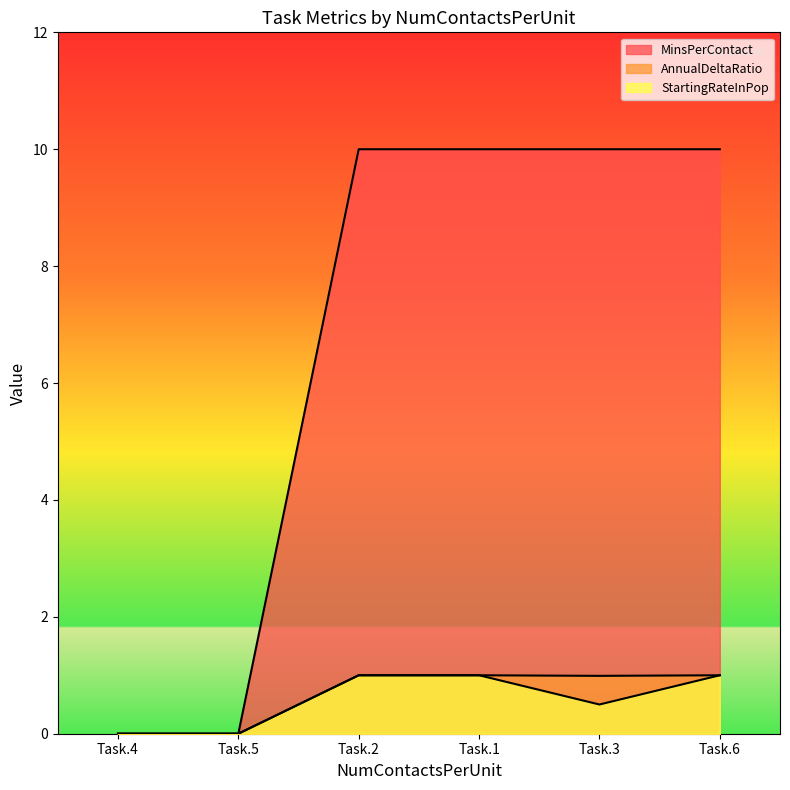

Does the chart have visible grid lines?

No